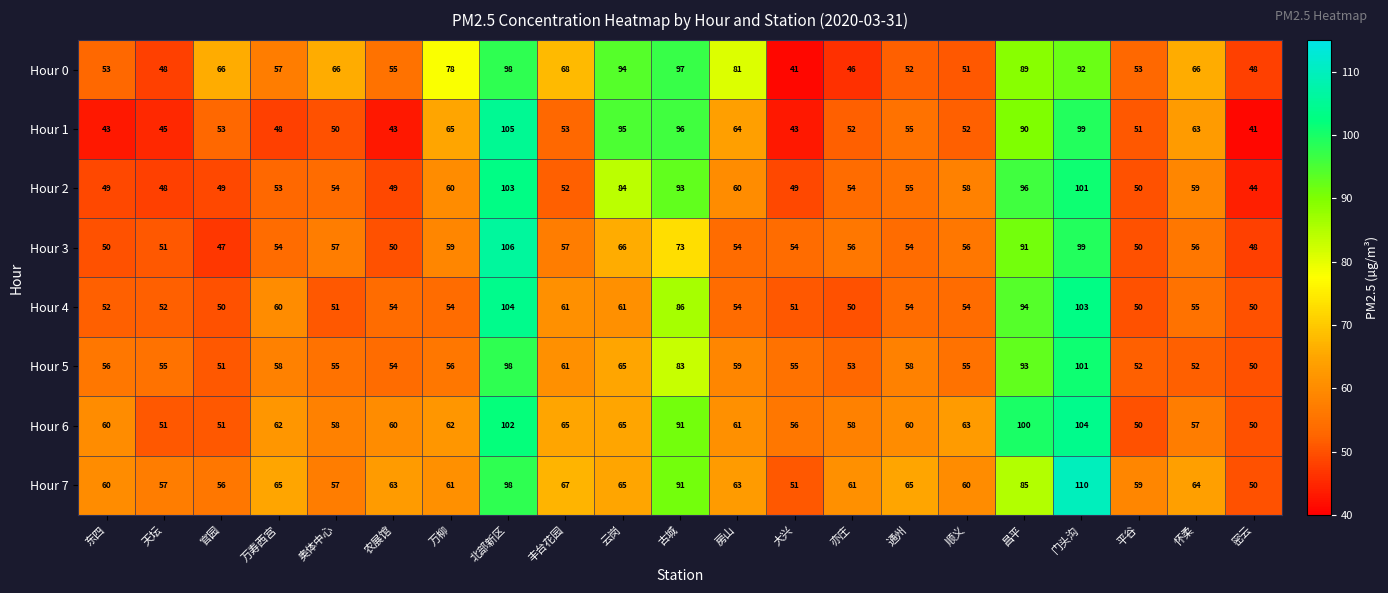

At which category is the sum across all series the highest?

北部新区